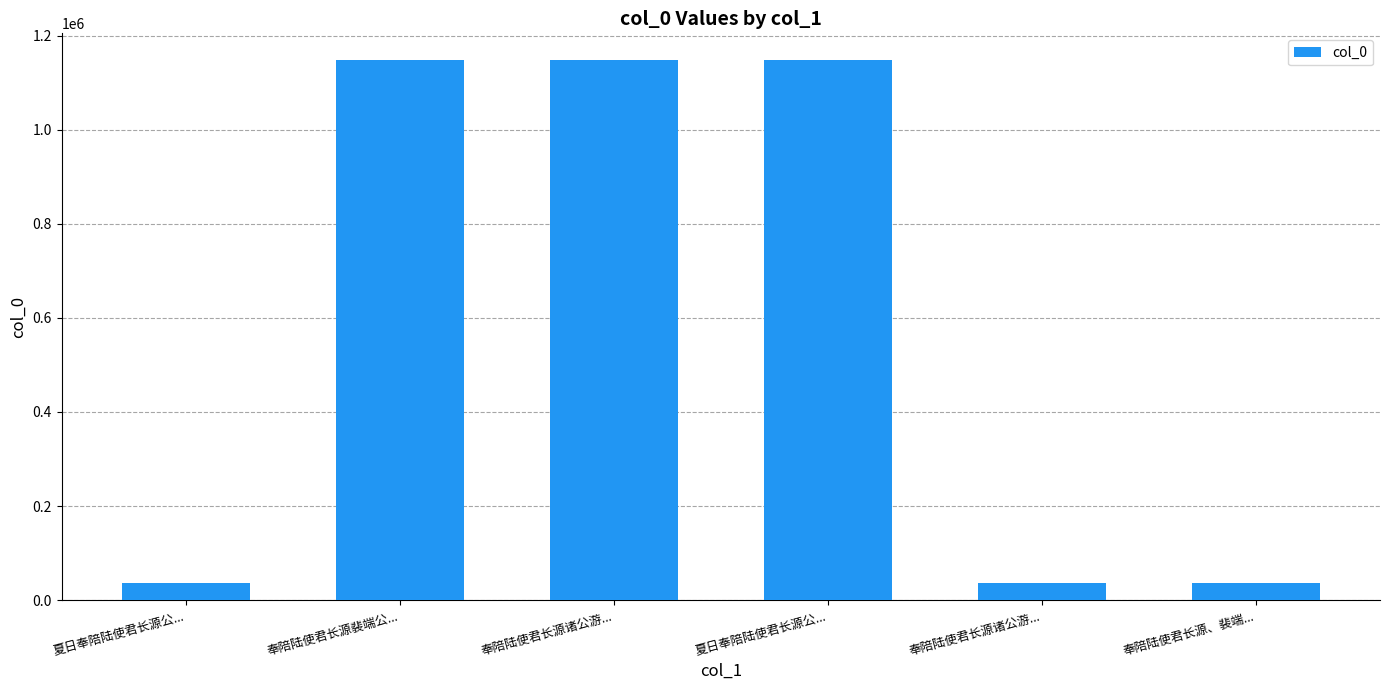

What is the label of the 6th bar from the left?

奉陪陆使君长源、裴端...